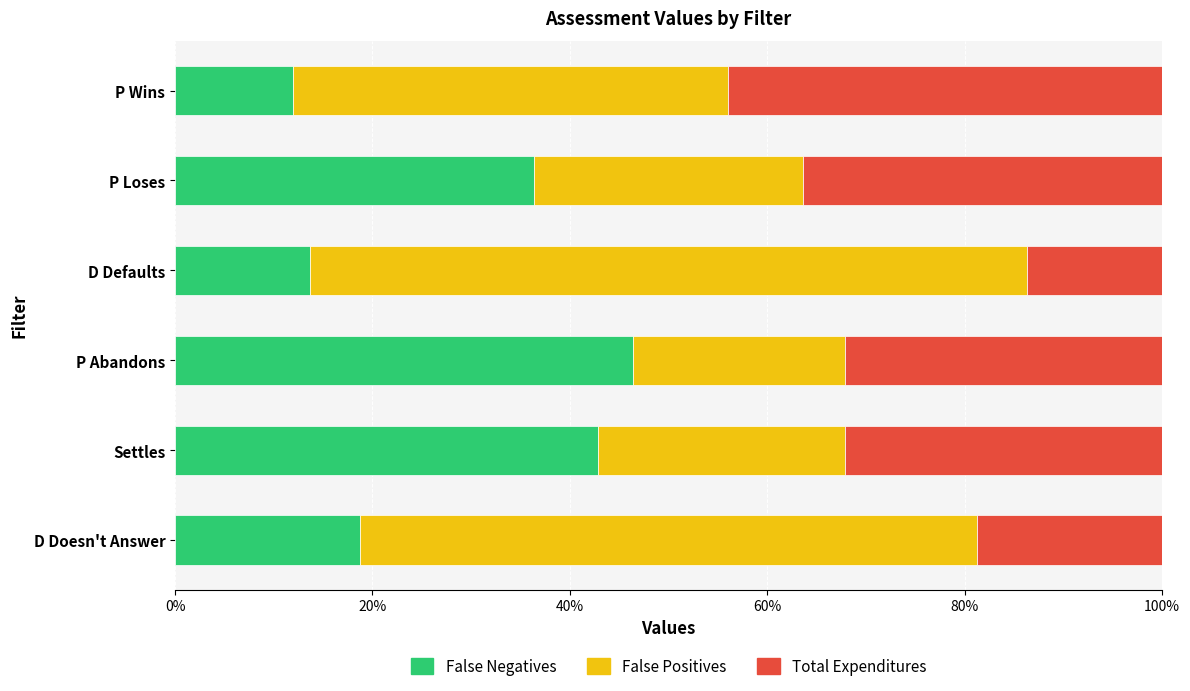

What is the maximum value for False Negatives?

46.4